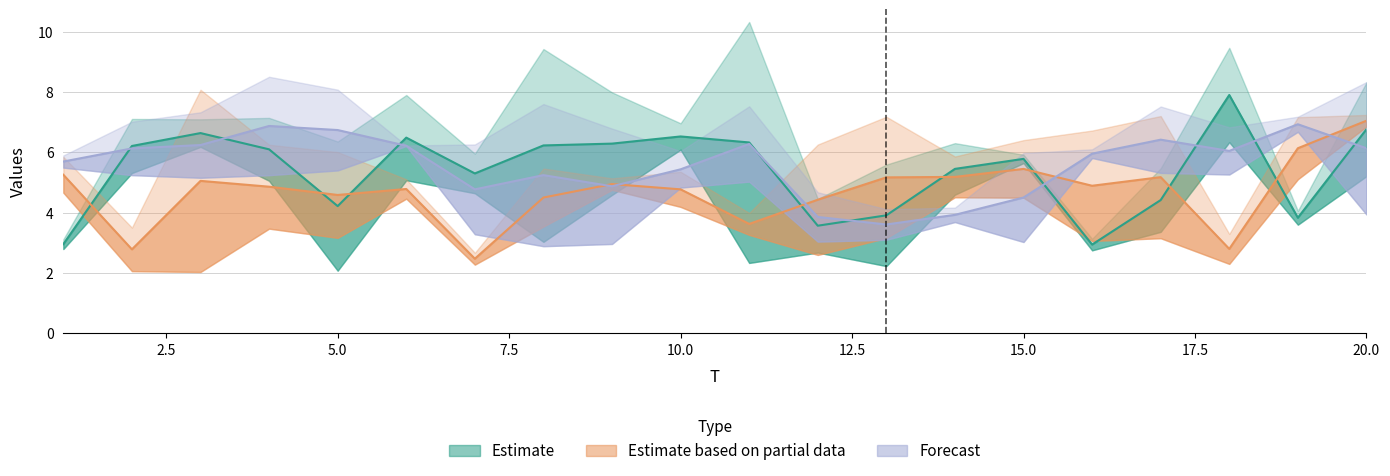

The value of x1 at 11 is 0.7. True or false?

False